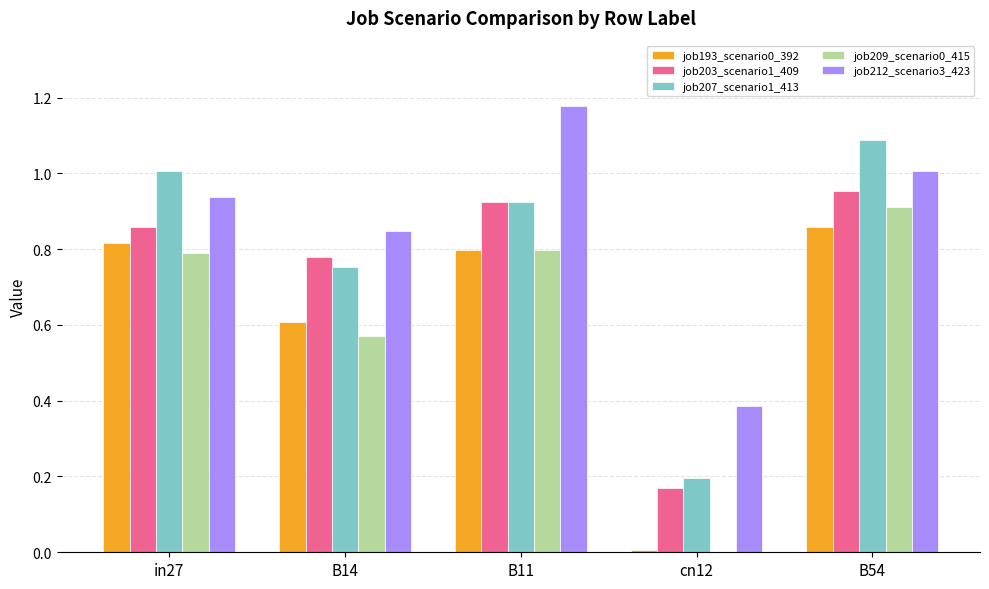

Does the chart contain stacked bars?

No